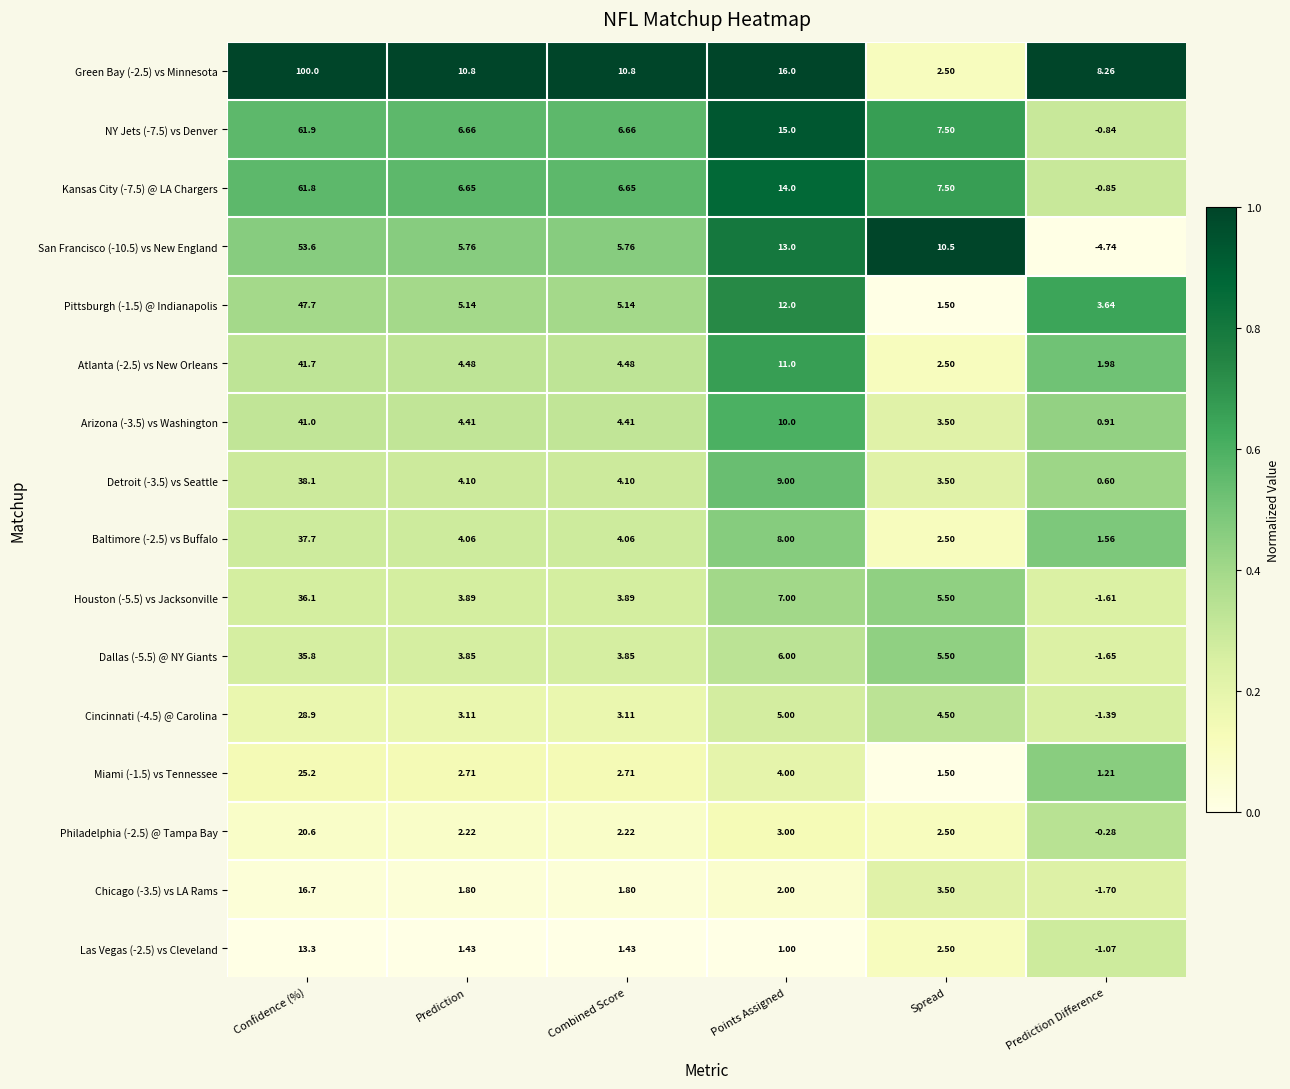

Where is Kansas City (-7.5) @ LA Chargers nearest to the value 30?

Points Assigned